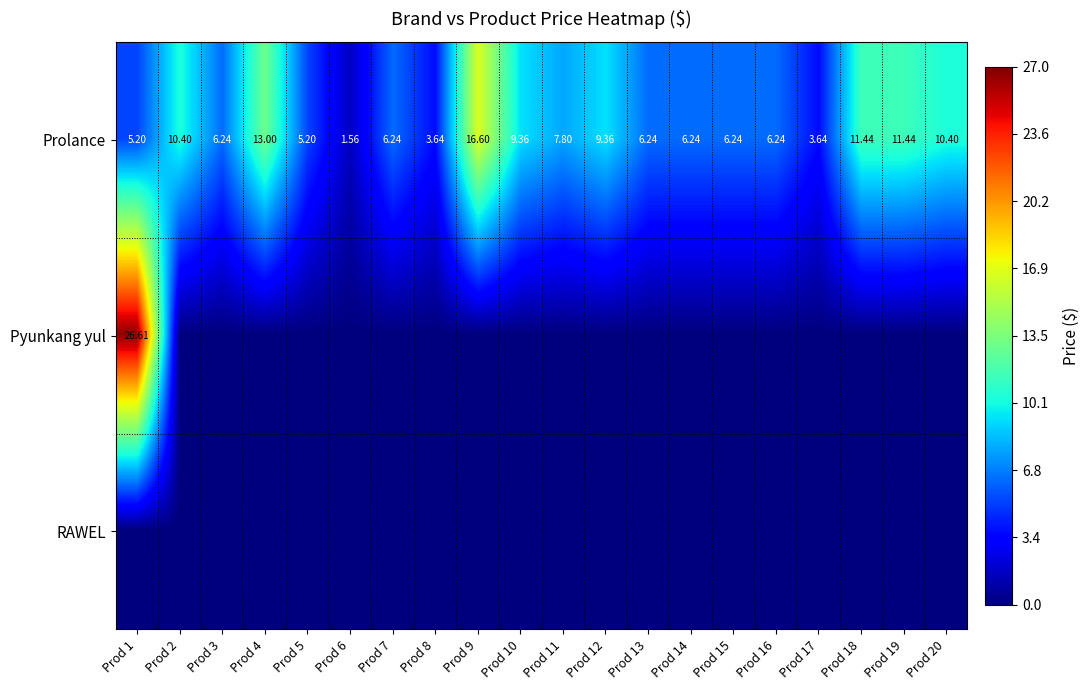

Which label corresponds to the smallest value in the chart?

Prod 2